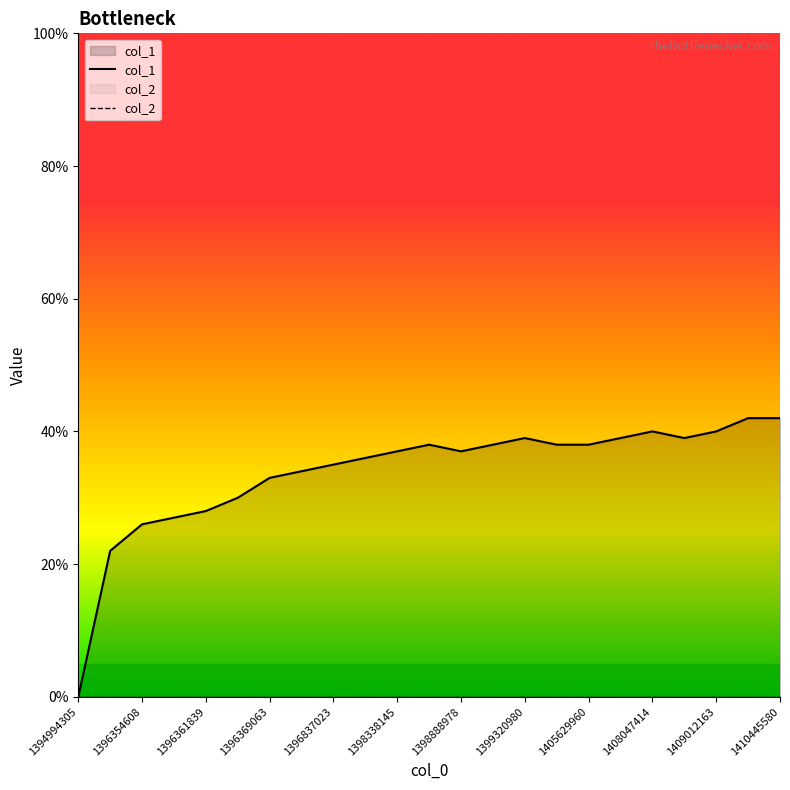

List the labels in order of value, smallest first.

1394994305, 1396351014, 1396354608, 1396358228, 1396361839, 1396365463, 1396369063, 1396448229, 1396837023, 1397161068, 1398338145, 1398888978, 1398651347, 1399317387, 1404134195, 1405629960, 1399320980, 1407986244, 1408986986, 1408047414, 1409012163, 1409861776, 1410445580